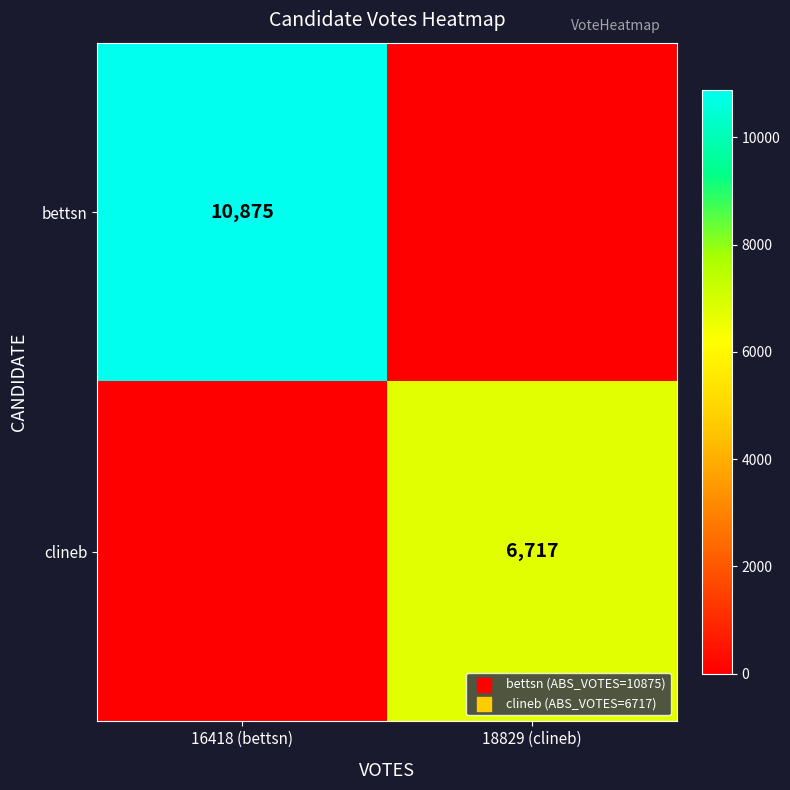

The value of bettsn at 16418 (bettsn) is 4119. True or false?

False